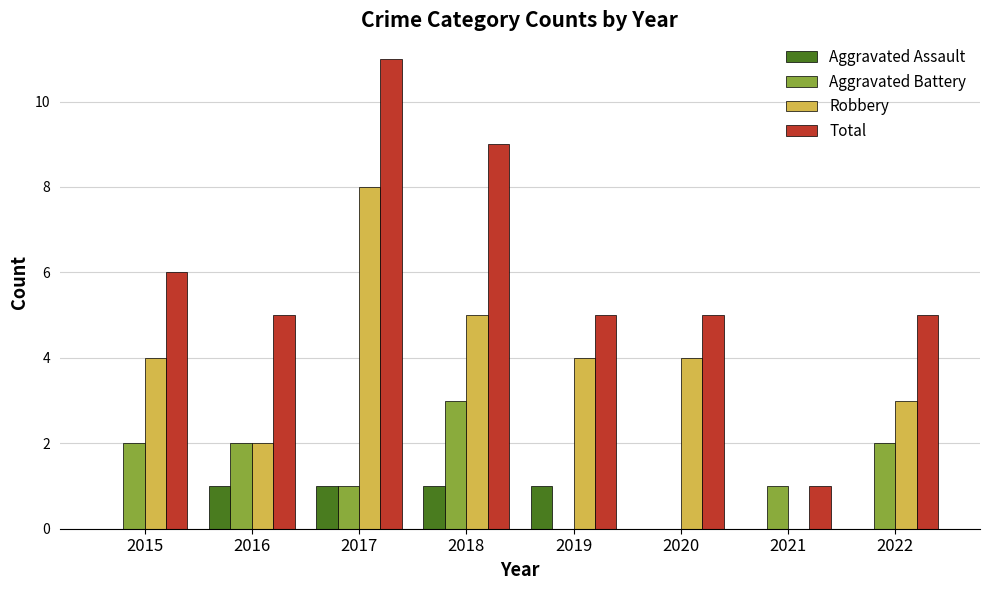

What is the sum of the Total values at 2016 and 2020?

10